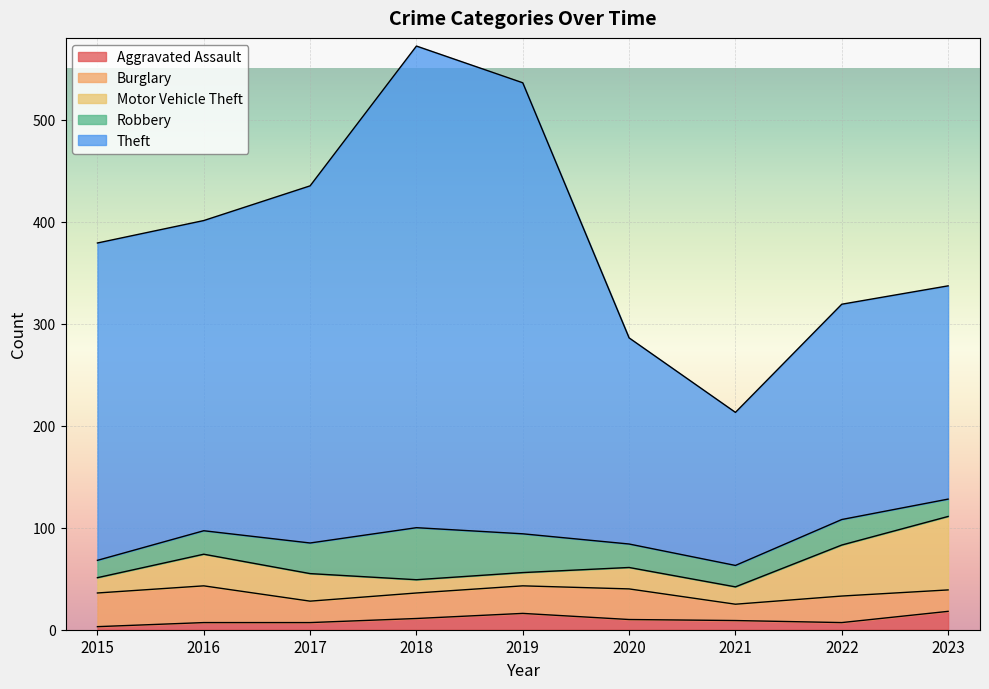

Which has a higher value, 2021 or 2016?

2021